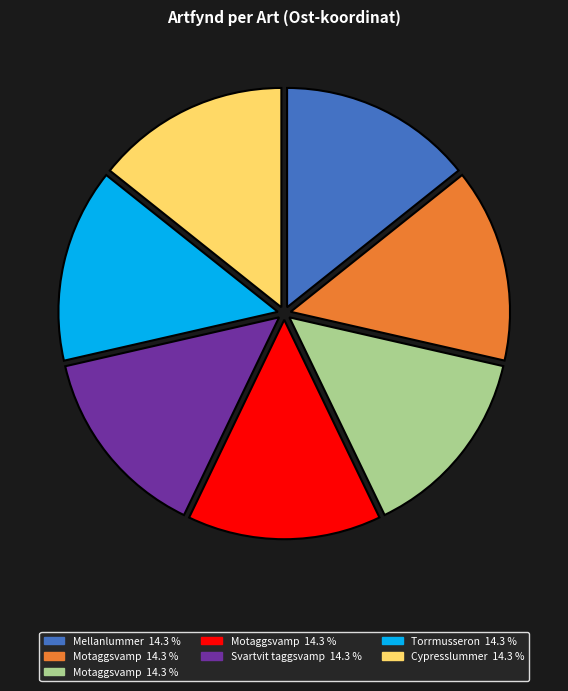

Is there a majority slice in this chart?

No